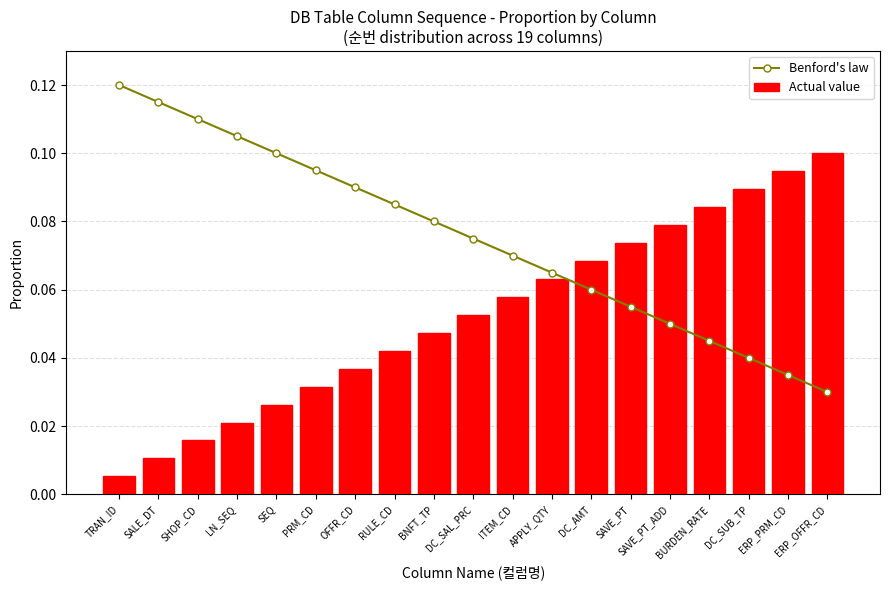

The Benford's law series shows 0.1 at APPLY_QTY. True or false?

True